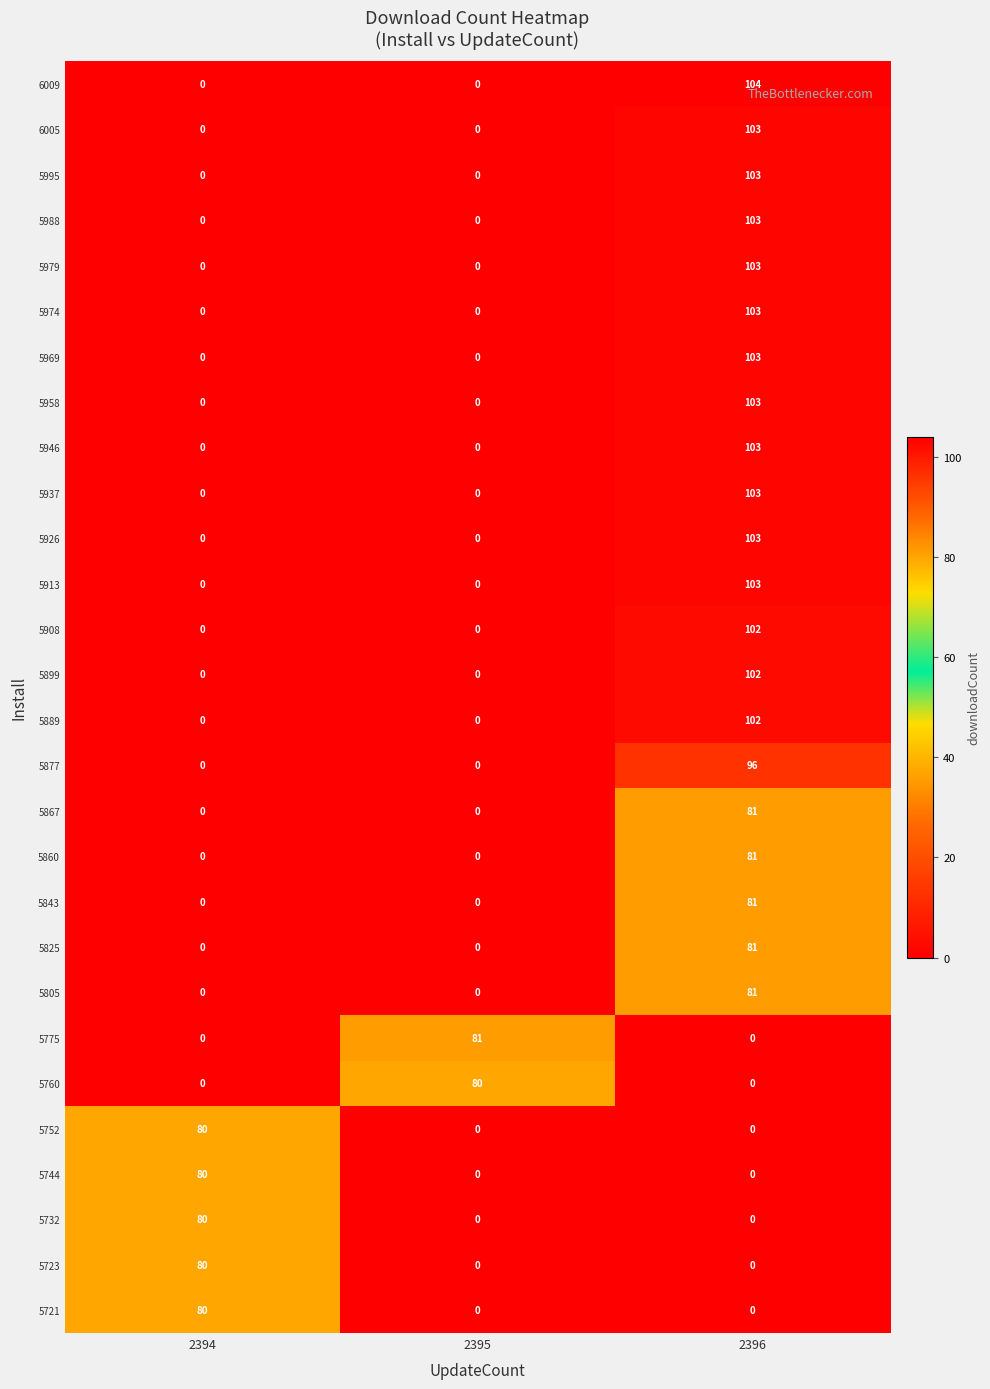

Which series has the largest range (max minus min)?

6009